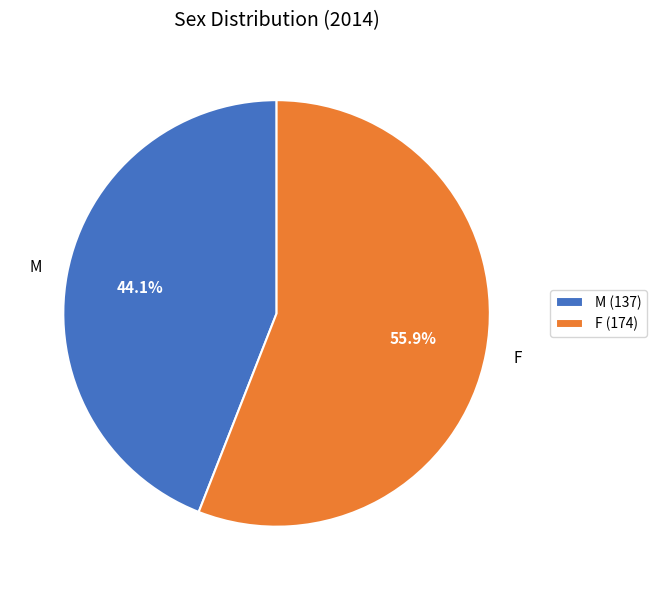

To the nearest percent, what is the average slice percentage?

50%